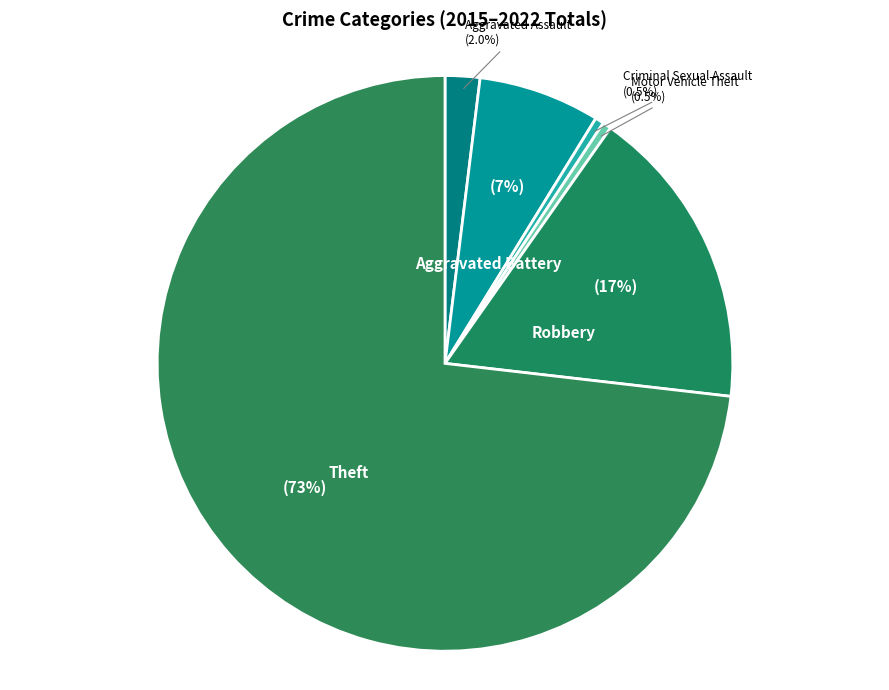

How many segments does this pie chart have?

6